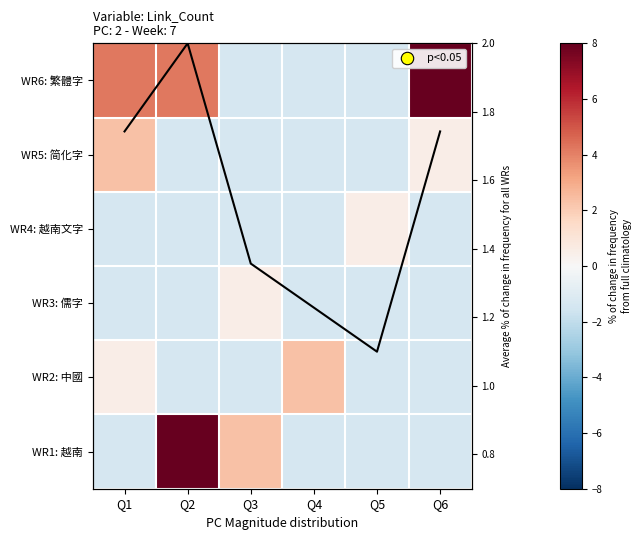

At which label does WR5: 简化字 first exceed -1?

Q1